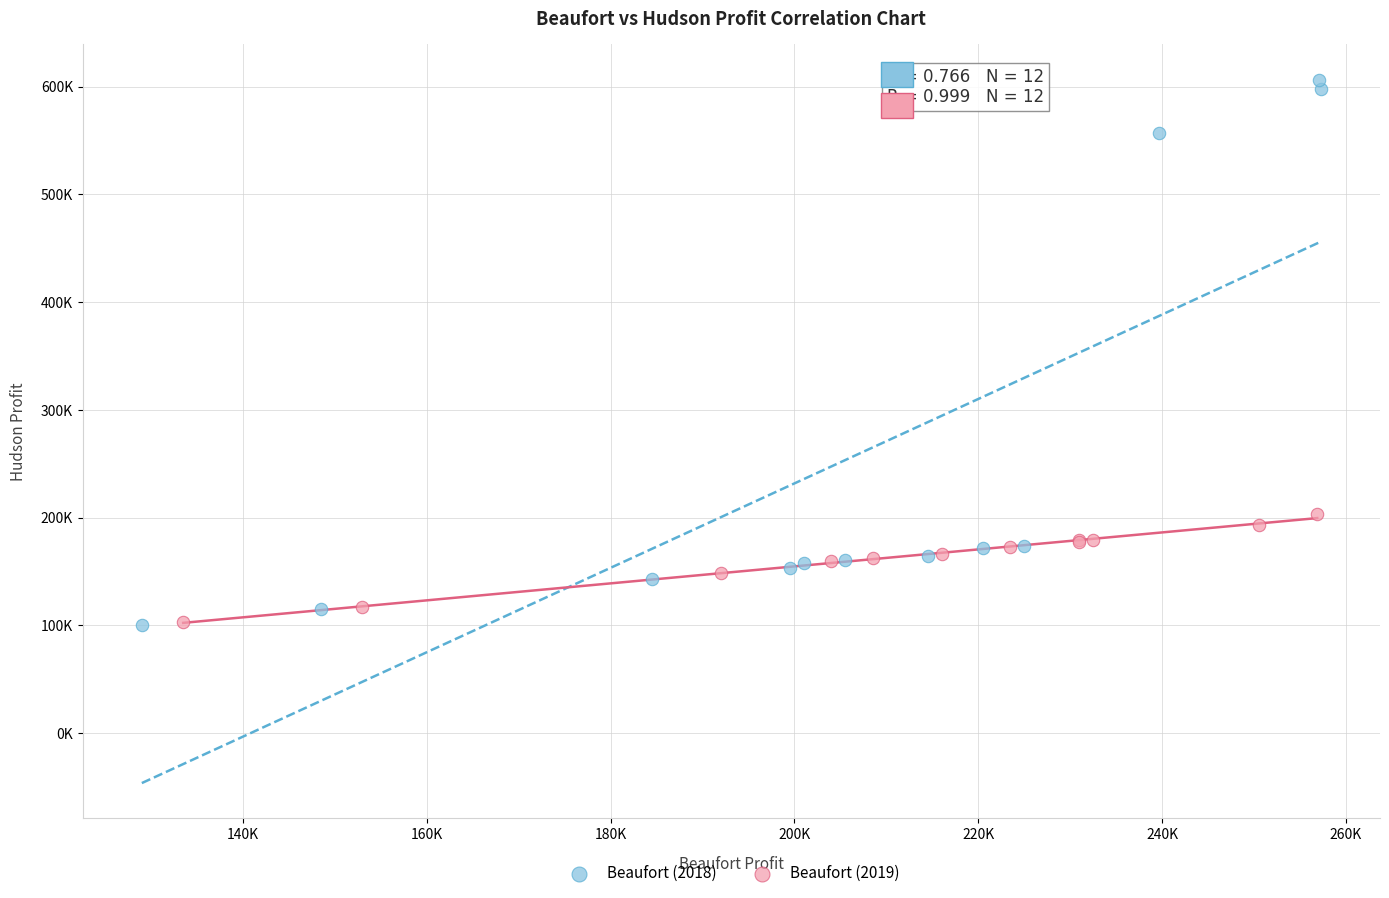

Which series has the largest Y range (max minus min)?

Beaufort (2018)